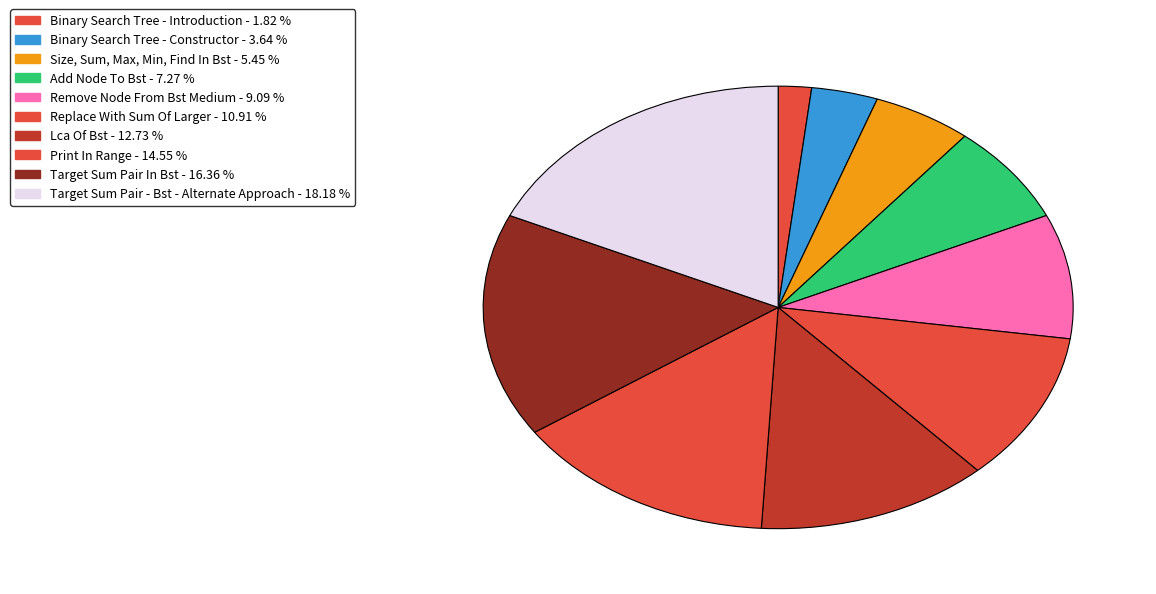

Is it true that Size, Sum, Max, Min, Find In Bst is 15% of the pie?

False